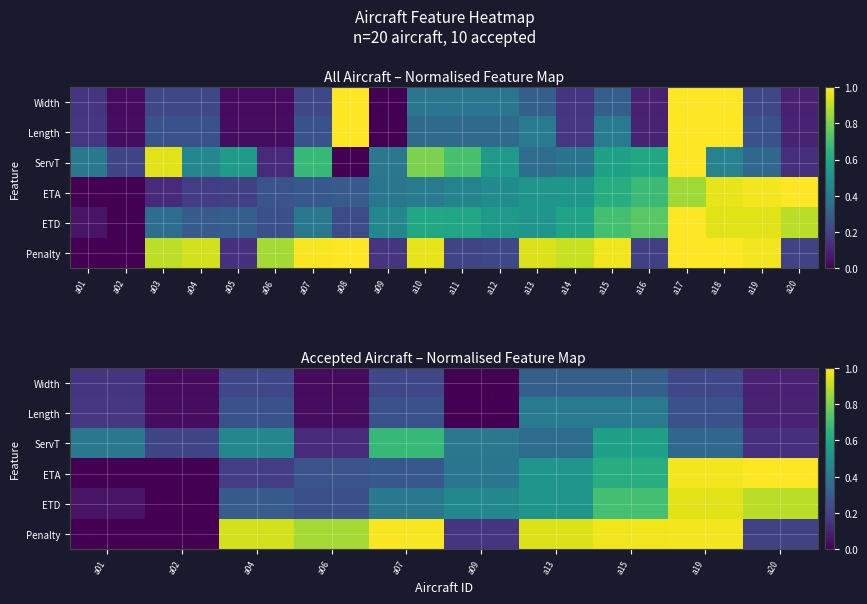

Which category has the lowest value across all series?

a09